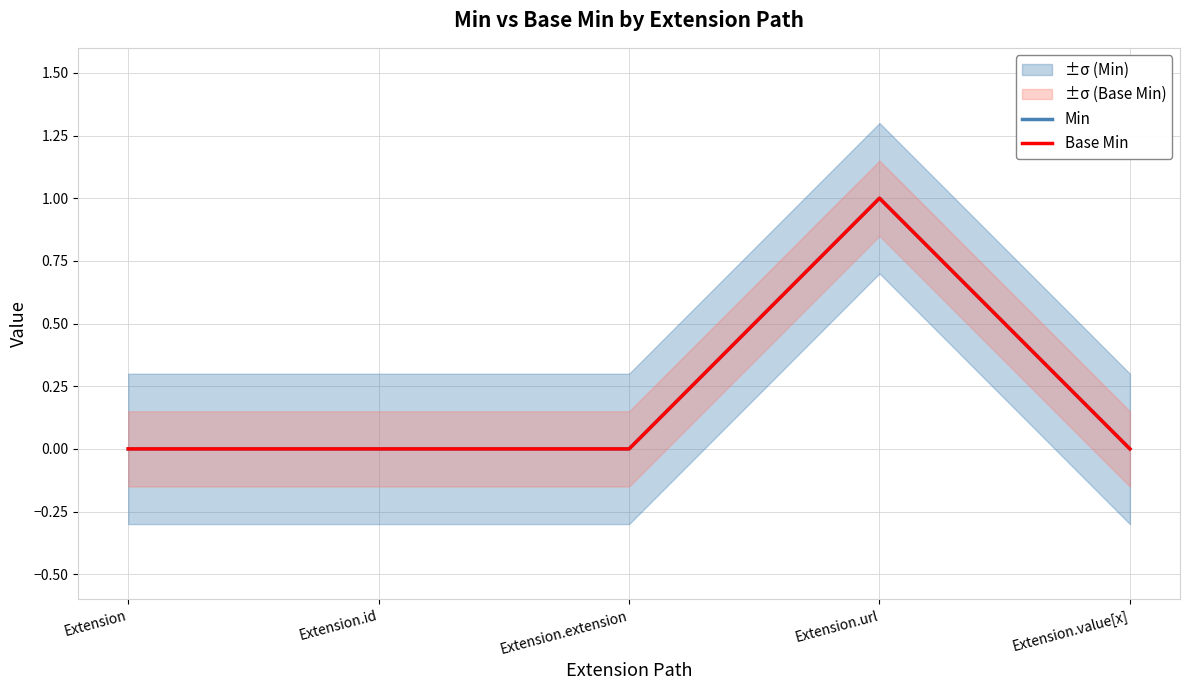

Reading left to right, list all the values displayed in this chart.

Min: 0	0	0	1	0
Base Min: 0	0	0	1	0